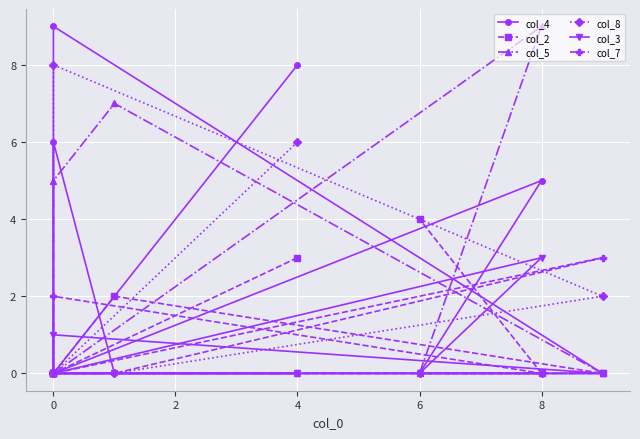

How many data points in col_3 are above 0?

2